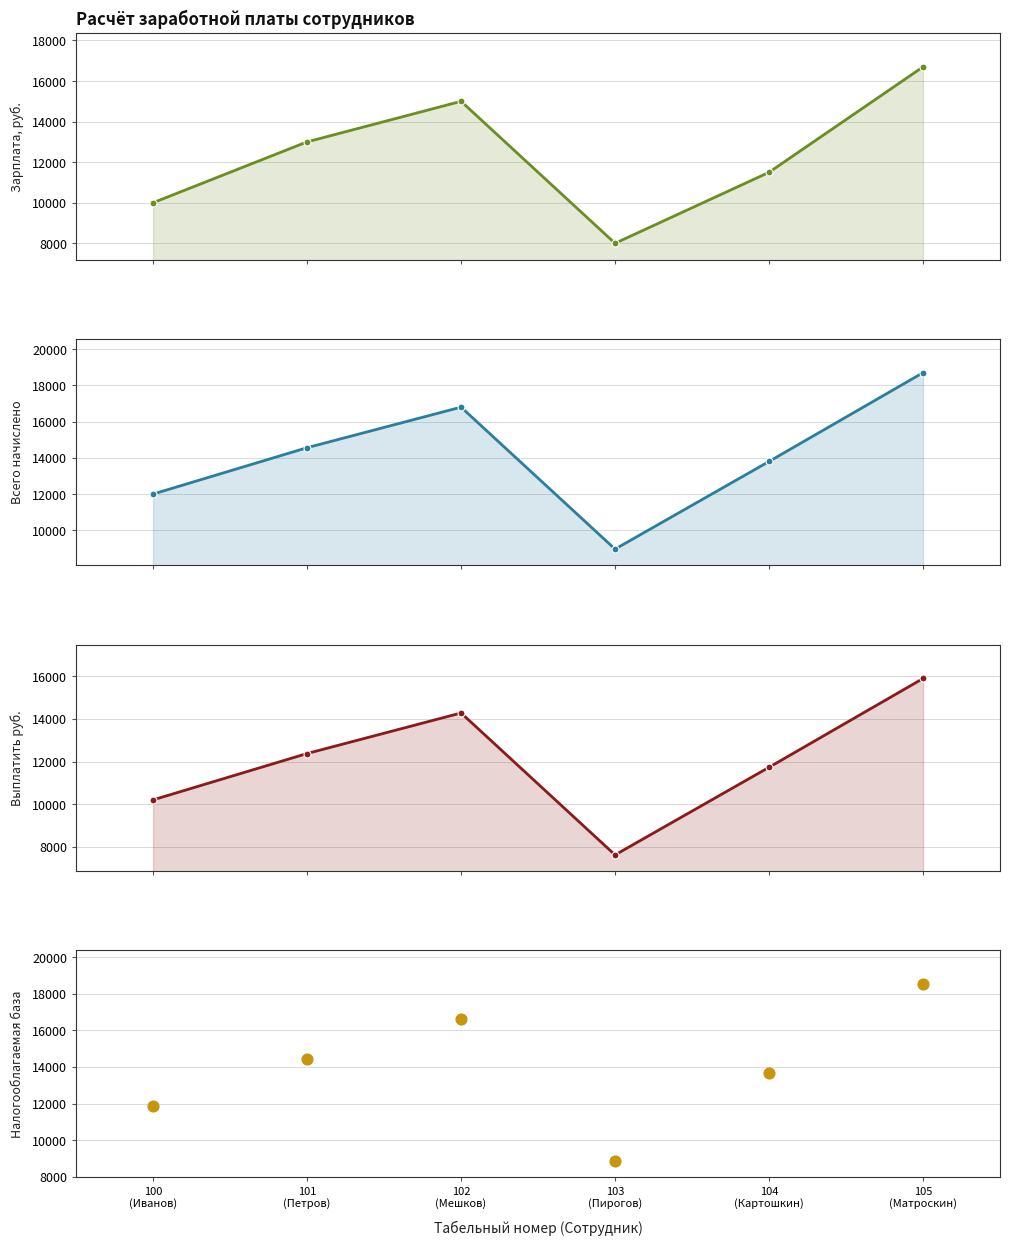

Which series contains the highest Y value?

Всего начислено